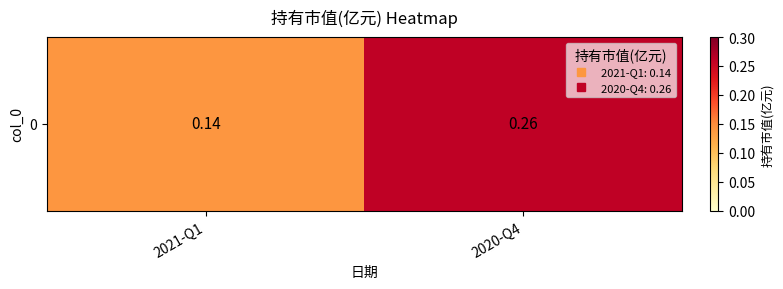

List the labels in order of value, largest first.

2020-Q4, 2021-Q1